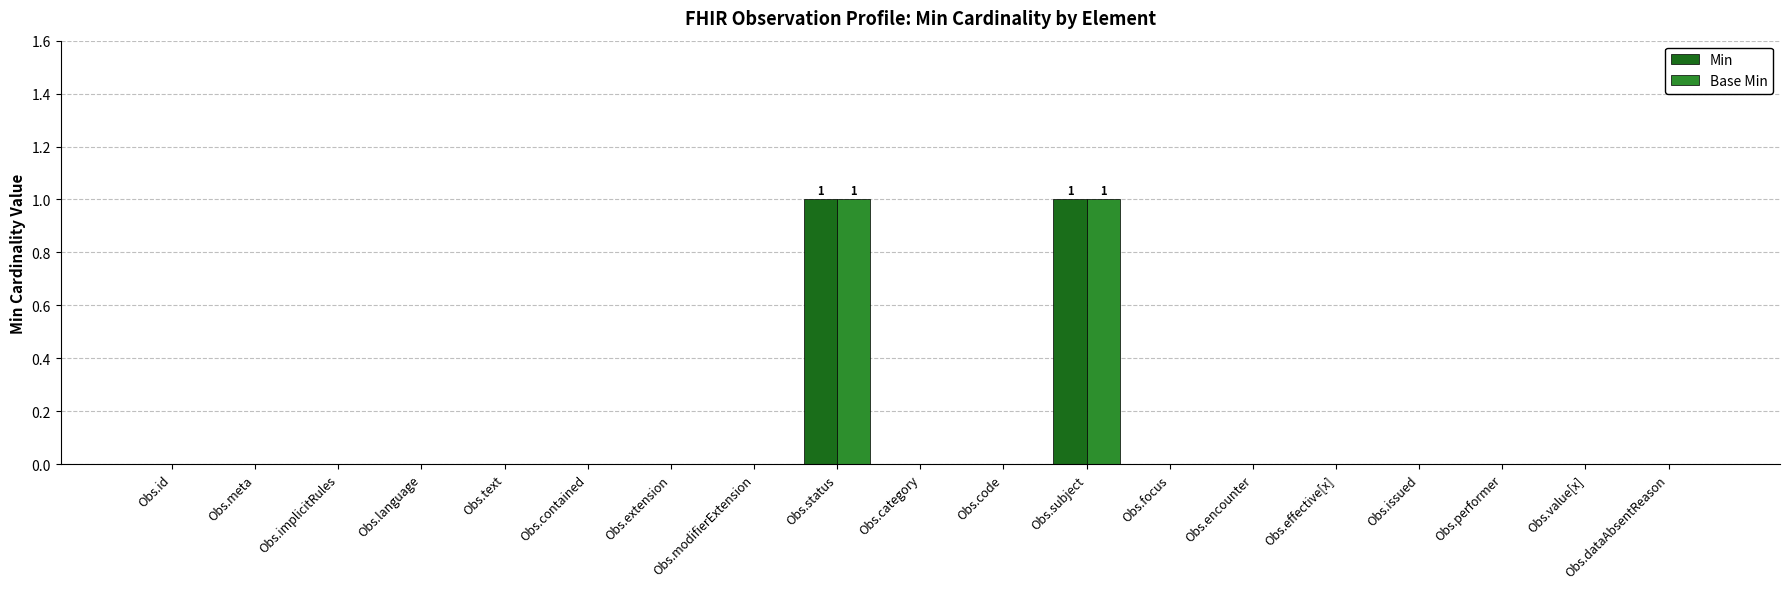

The value of Base Min at Obs.focus is 0. True or false?

True